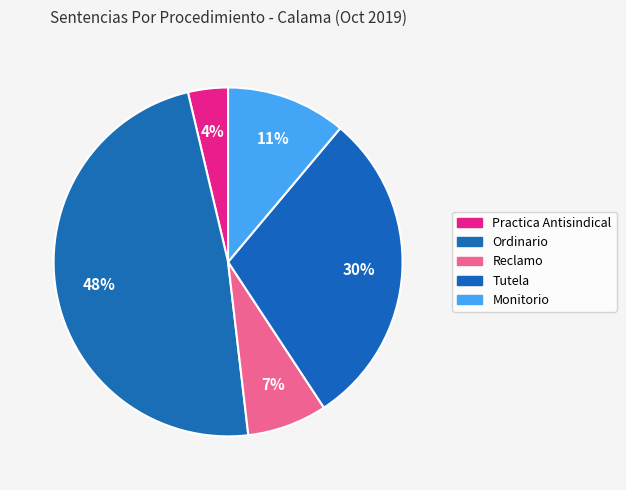

Which slice is the largest?

Ordinario